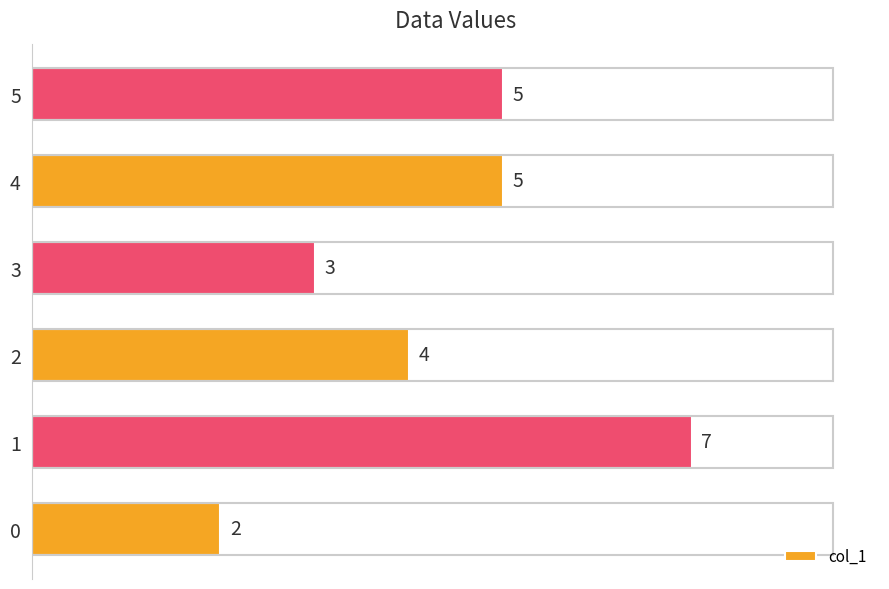

Where is the data nearest to the value 4?

2